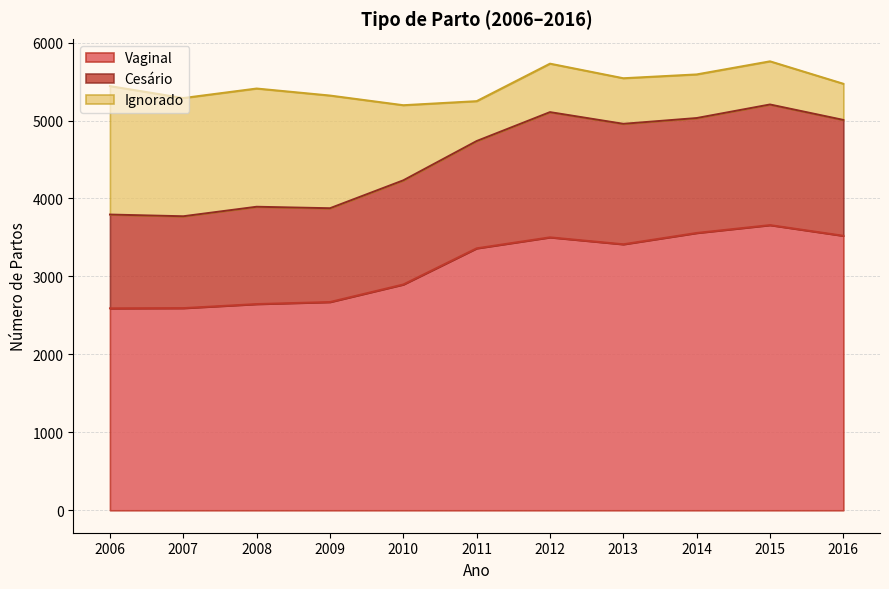

In Vaginal, how many points are lower than both neighbors (excluding endpoints)?

1